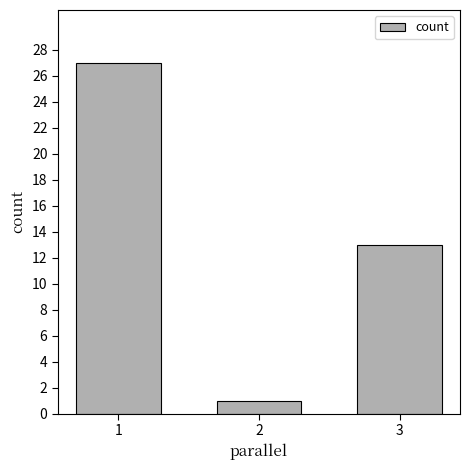

At which category does the chart reach its peak across all series?

1